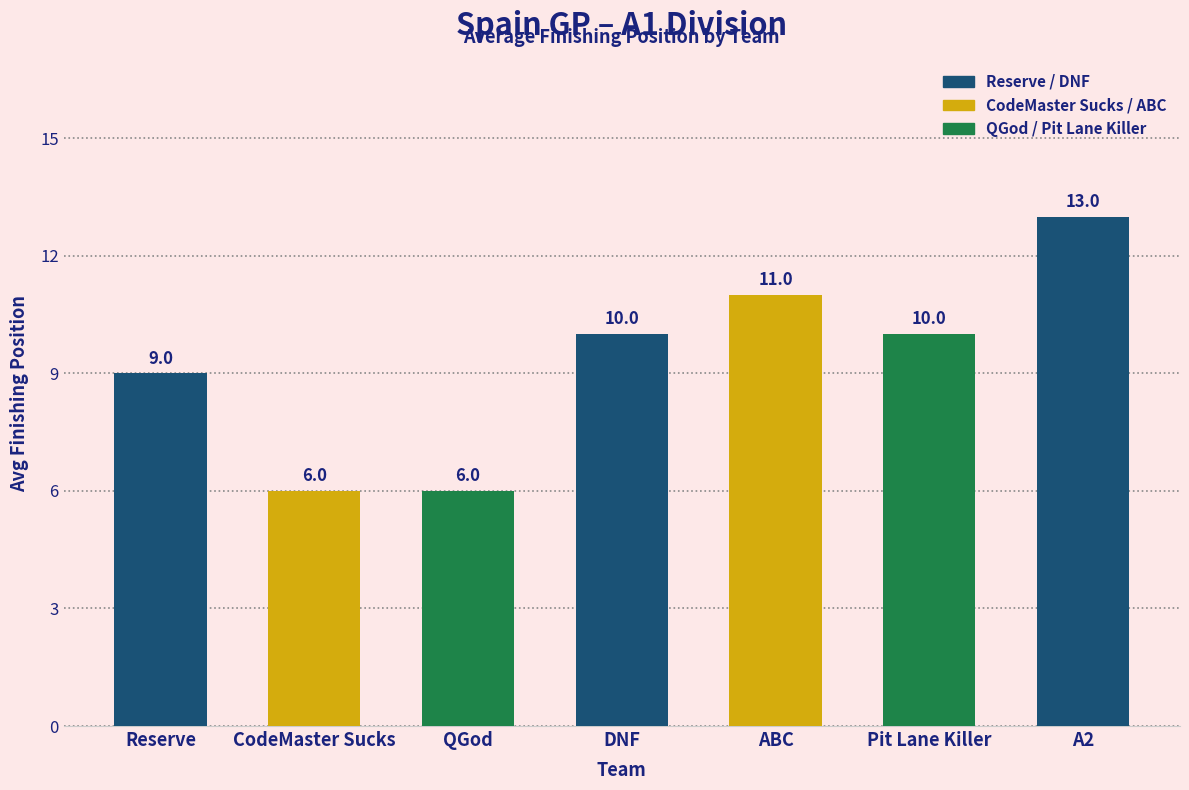

What is the difference between the second highest and second lowest values?

5